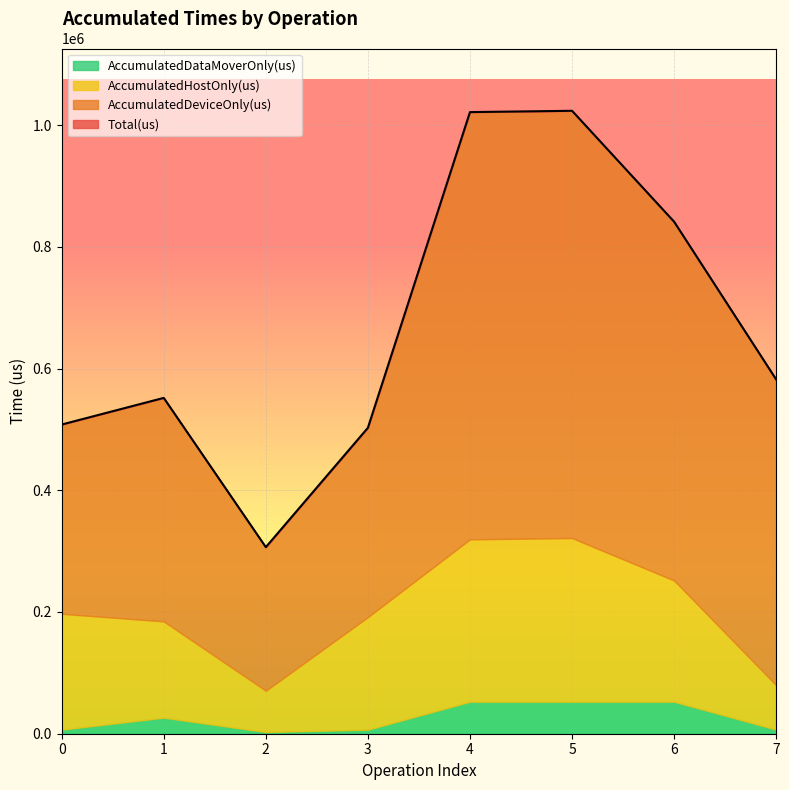

Between 7 and 1, which is larger?

1